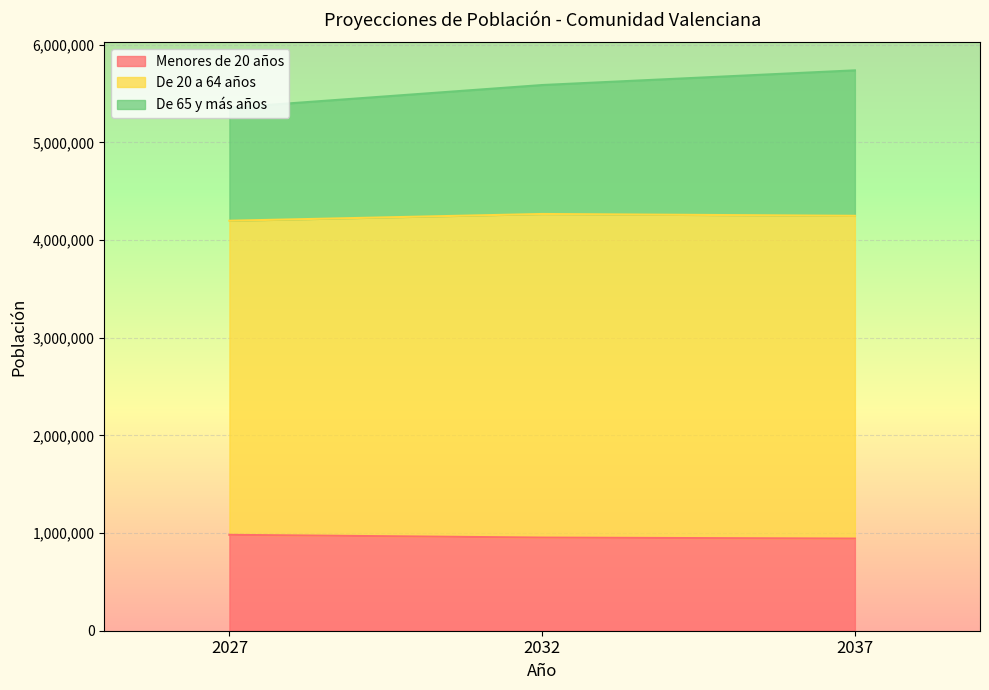

Count the Menores de 20 años values in the range 943427 to 981796.

3